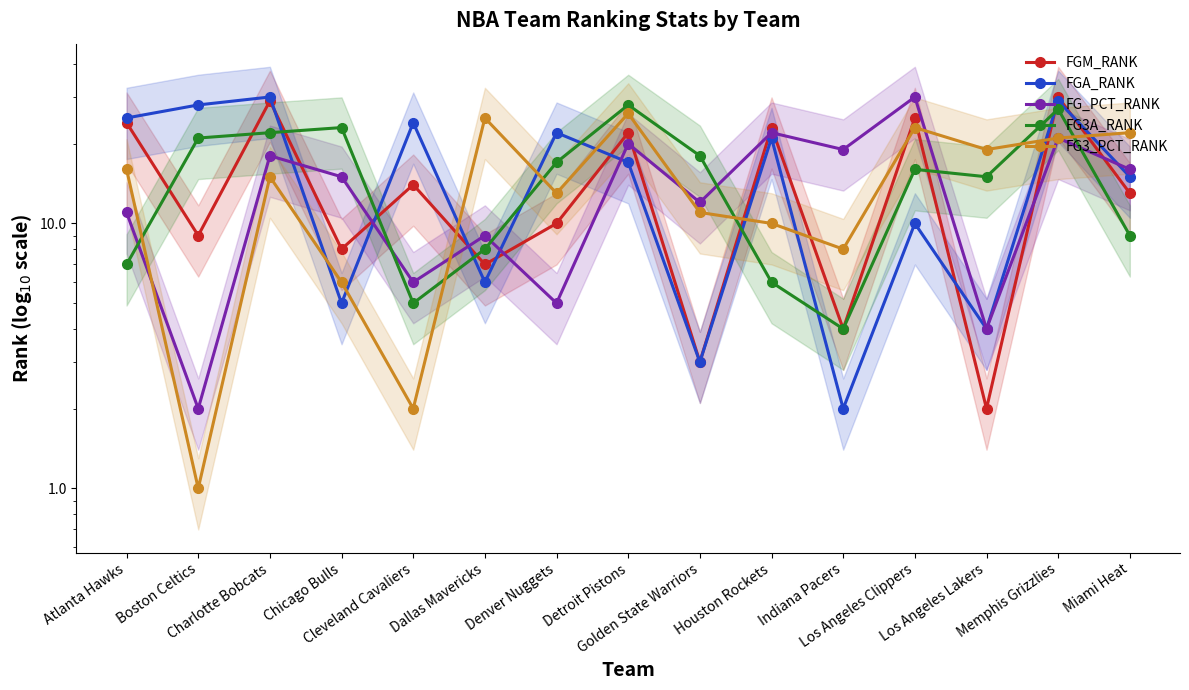

How many interior local peaks does the FGM_RANK series have?

6